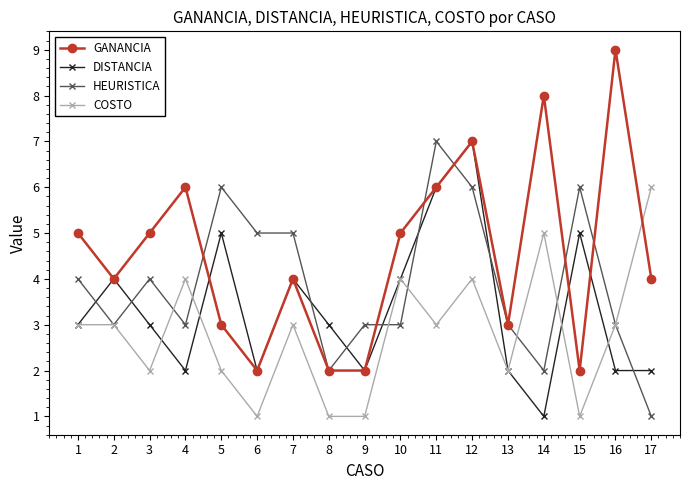

The HEURISTICA series shows 1 at 8. True or false?

False